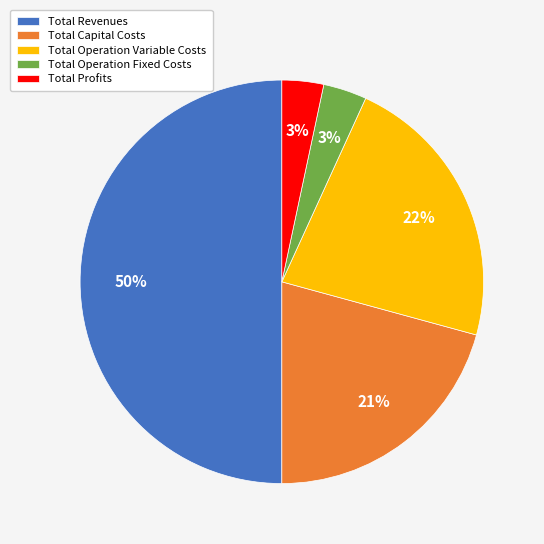

Combined, do Total Profits and Total Operation Variable Costs account for over 50%?

No